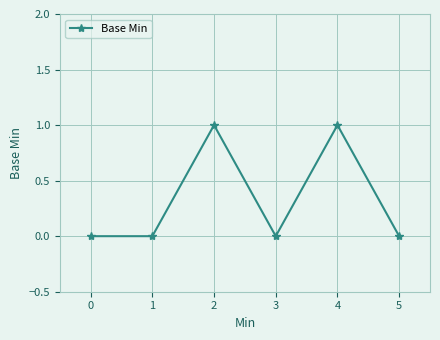

The chart shows a value of 0 at 3. True or false?

True